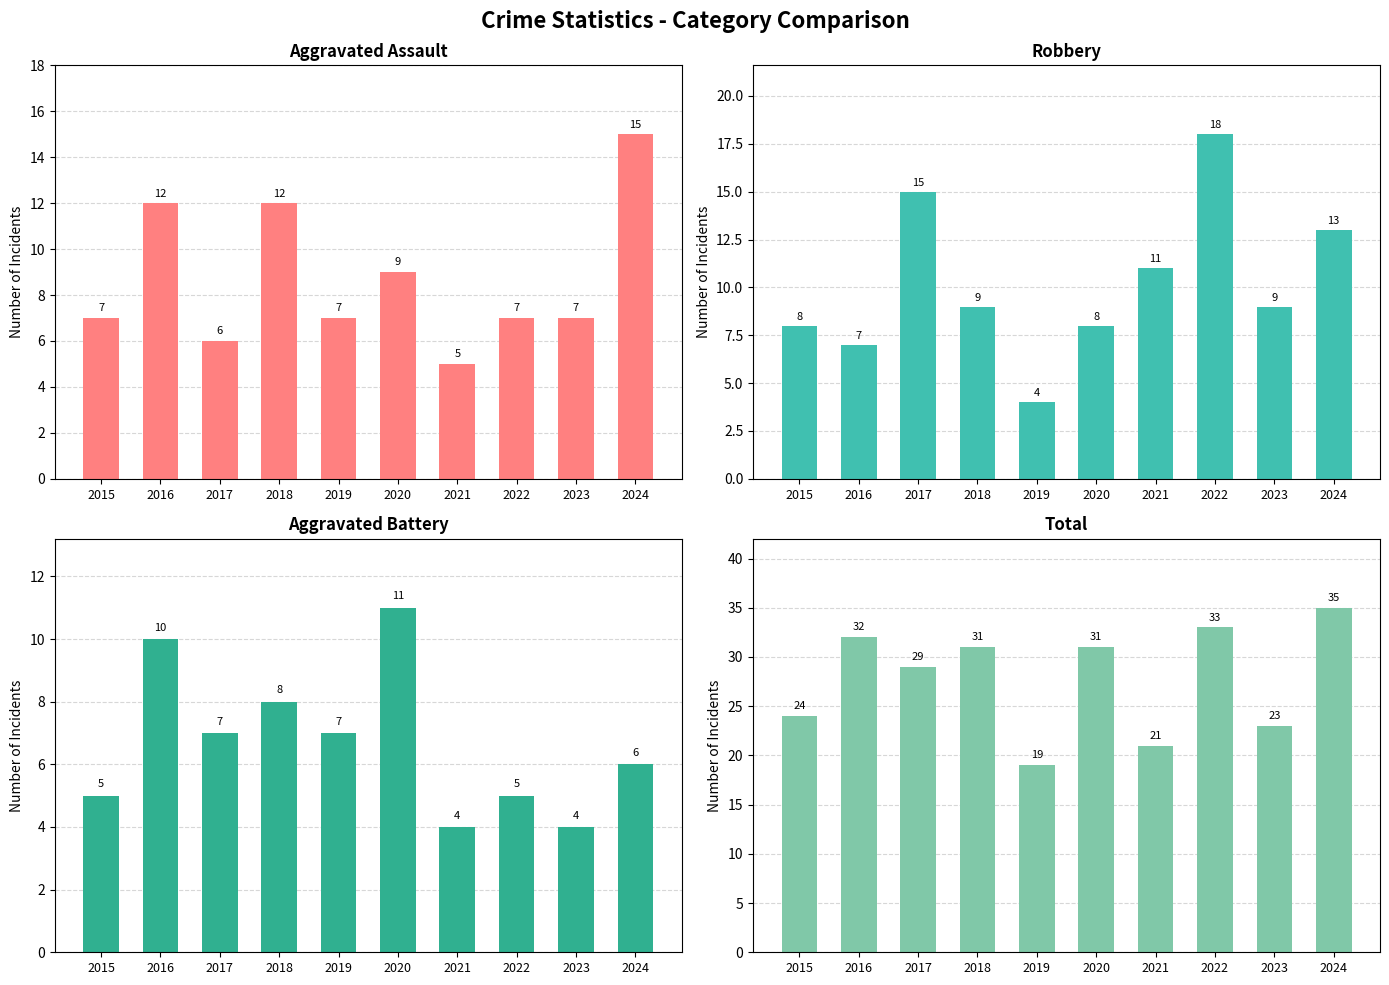

Between 2016 and 2018, which series saw the biggest shift?

Robbery